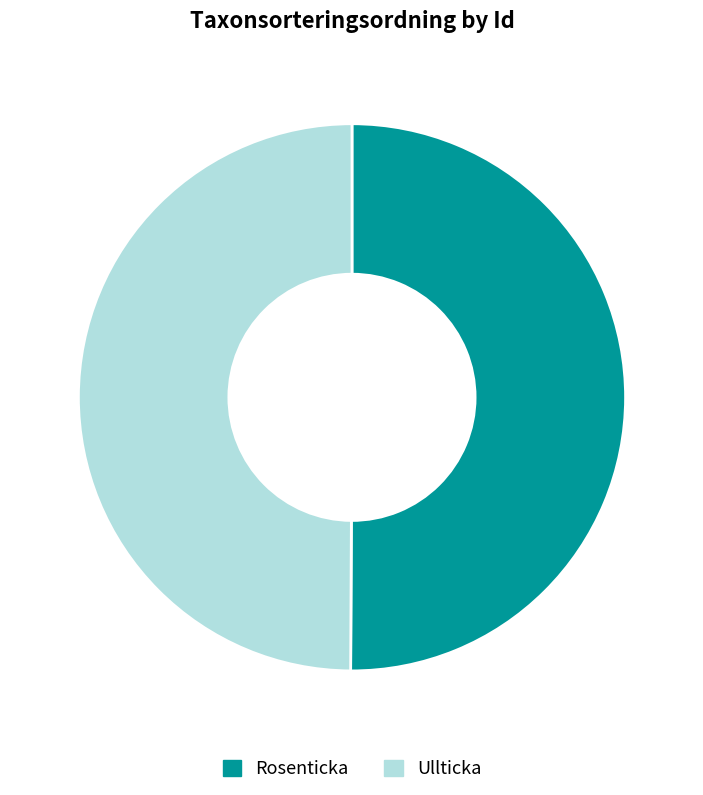

To the nearest percent, what is the average slice percentage?

50%